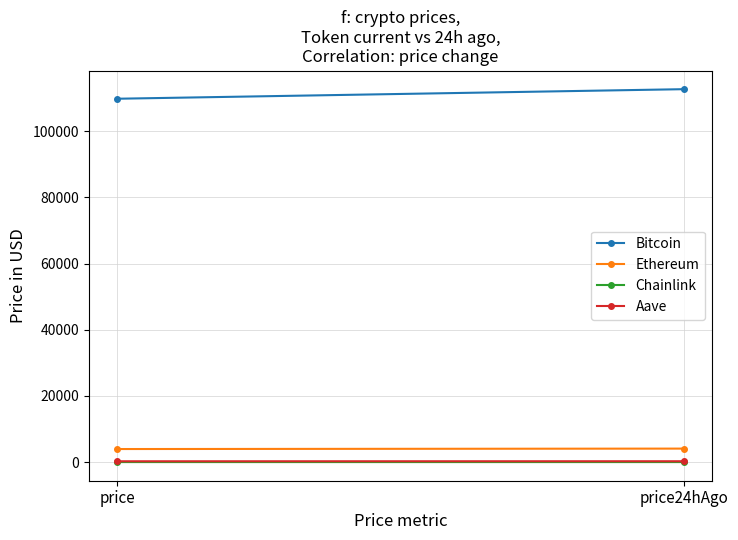

Reading right to left, list all the values displayed in this chart.

Bitcoin: 112710.0	109821.0
Ethereum: 4093.1	3961.8
Chainlink: 21.4	20.5
Aave: 273.8	264.9